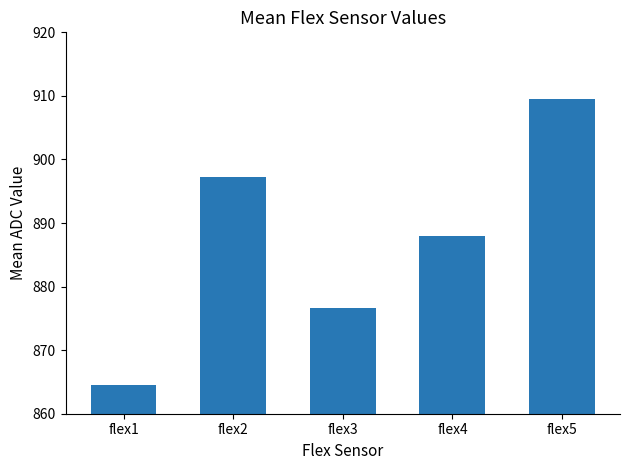

How many distinct data groups are displayed?

1